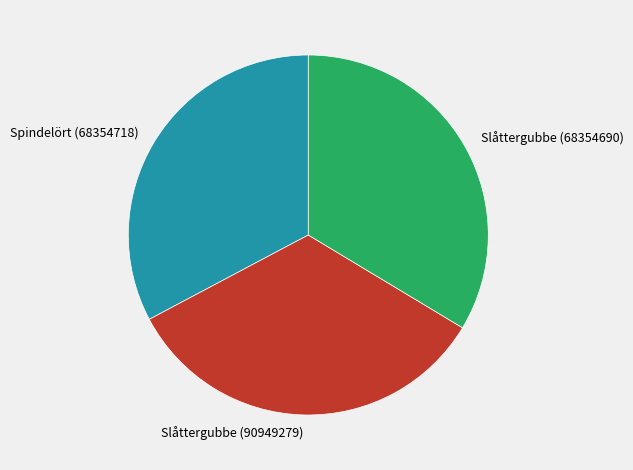

Is it true that Spindelört (68354718) is 33% of the pie?

True